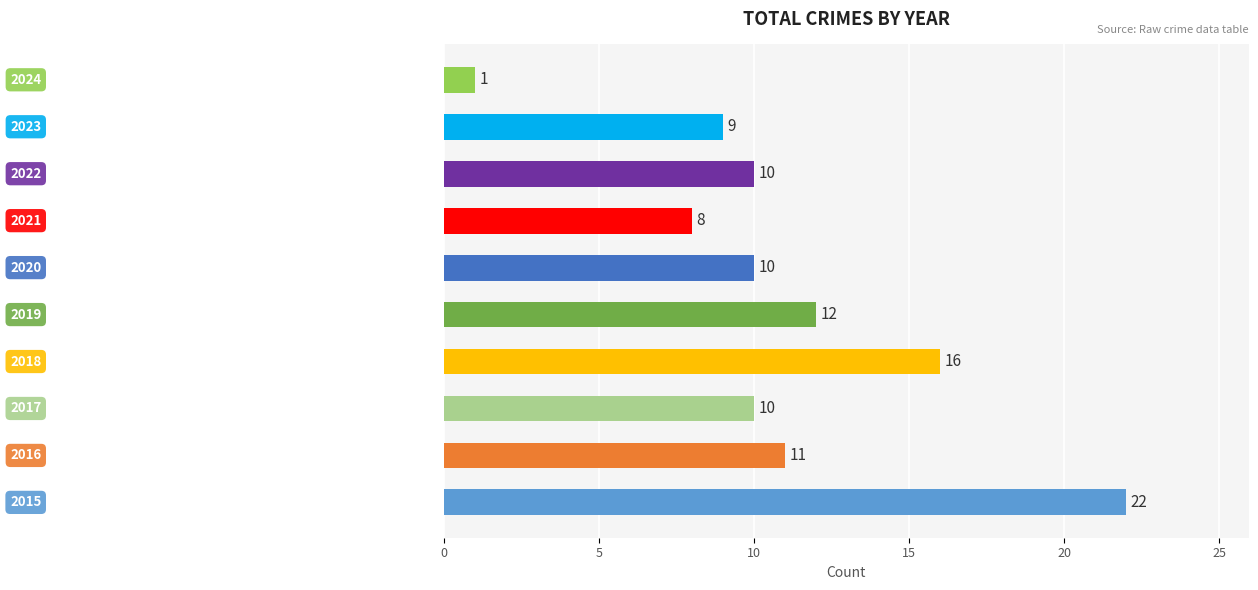

What is the greatest value displayed?

22